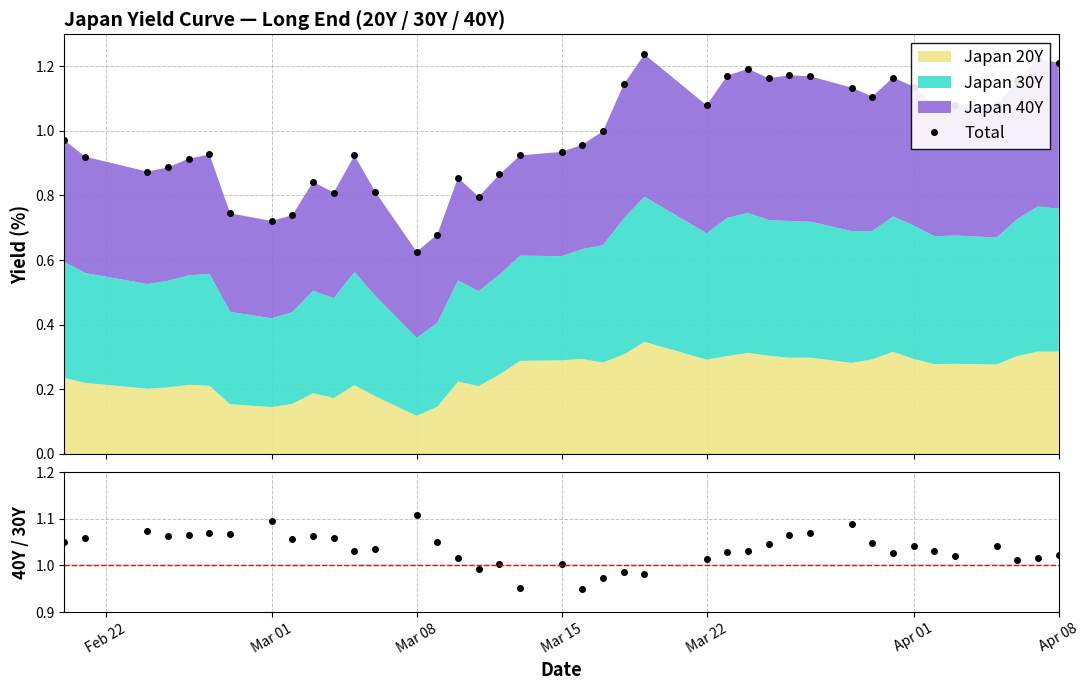

Reading left to right, what are all the values shown in this chart?

Total: 1.0	0.9	0.9	0.9	0.9	0.9	0.7	0.7	0.7	0.8	0.8	0.9	0.8	0.6	0.7	0.9	0.8	0.9	0.9	0.9	1.0	1.0	1.1	1.2	1.1	1.2	1.2	1.2	1.2	1.2	1.1	1.1	1.2	1.1	1.1	1.1	1.1	1.2	1.2	1.2
40Y / 30Y: 1.1	1.1	1.1	1.1	1.1	1.1	1.1	1.1	1.1	1.1	1.1	1.0	1.0	1.1	1.1	1.0	1.0	1.0	1.0	1.0	0.9	1.0	1.0	1.0	1.0	1.0	1.0	1.0	1.1	1.1	1.1	1.0	1.0	1.0	1.0	1.0	1.0	1.0	1.0	1.0